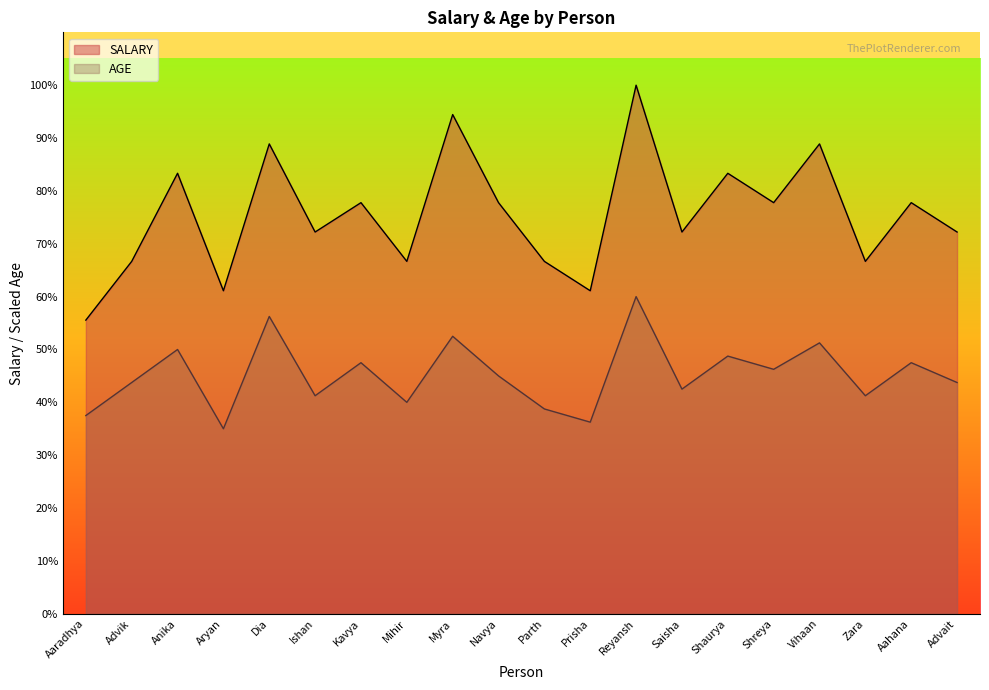

How many values in the AGE series are below 40500?

10